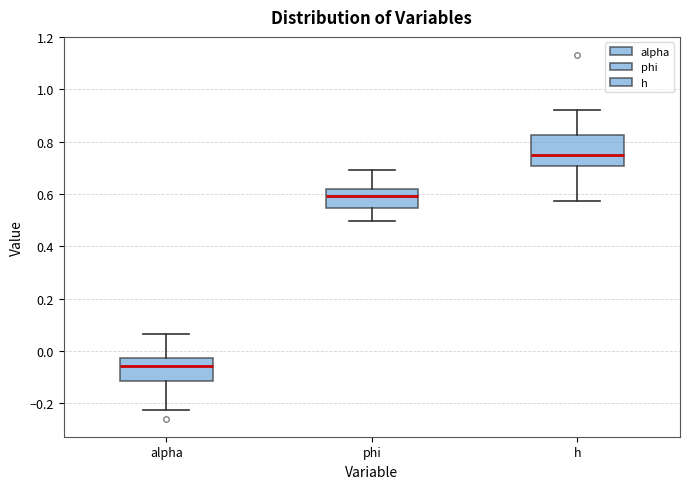

Comparing the boxes themselves (not the whiskers), which one is the tallest?

h